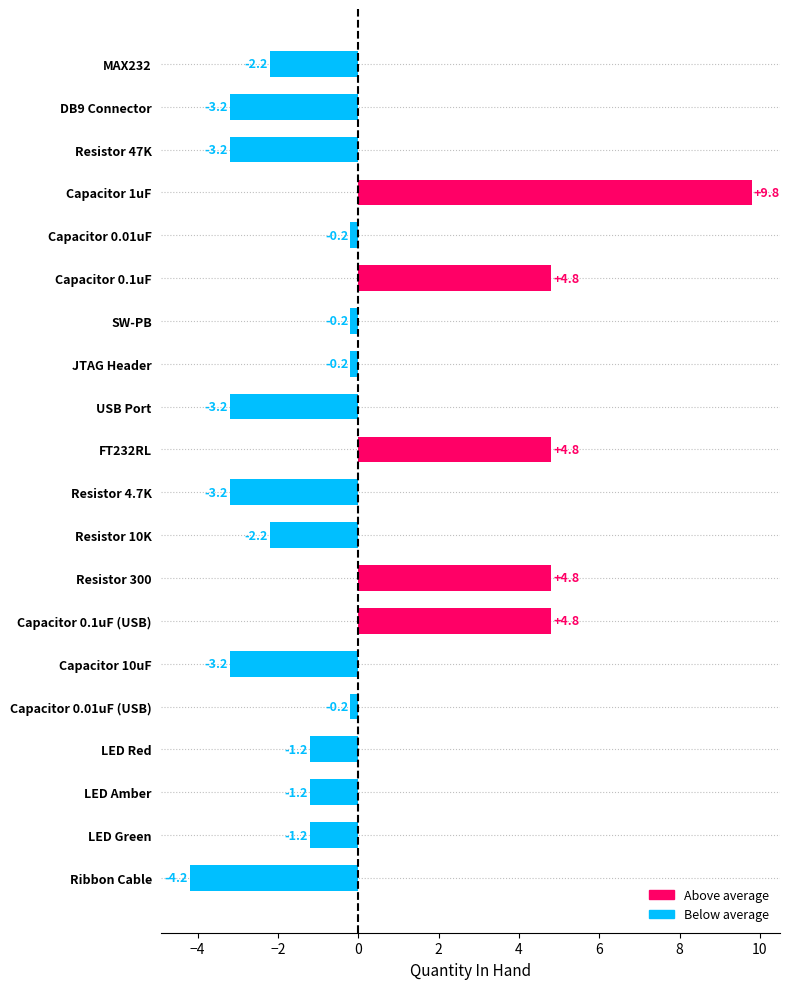

What is the label of the 5th bar from the top?

Capacitor 0.01uF